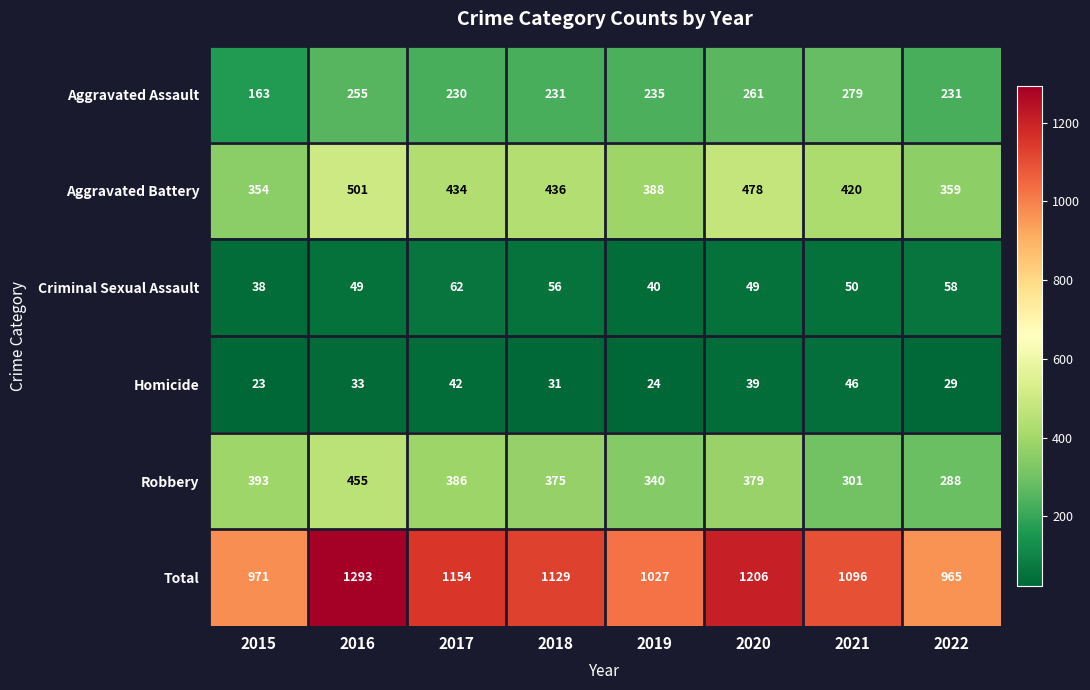

What is the smallest value displayed?

23